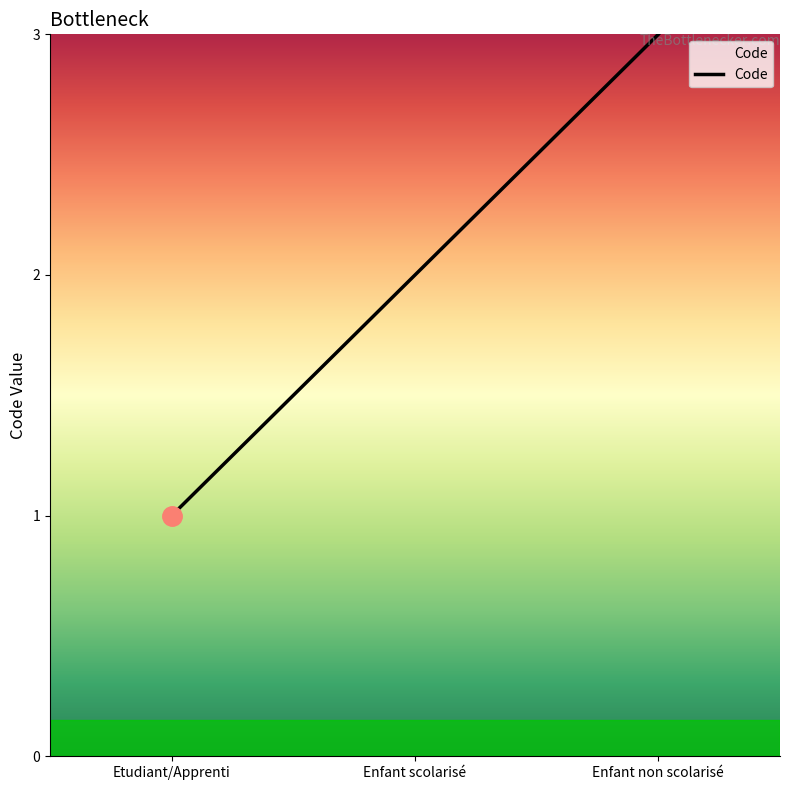

The chart shows a value of 1 at Etudiant/Apprenti. True or false?

True